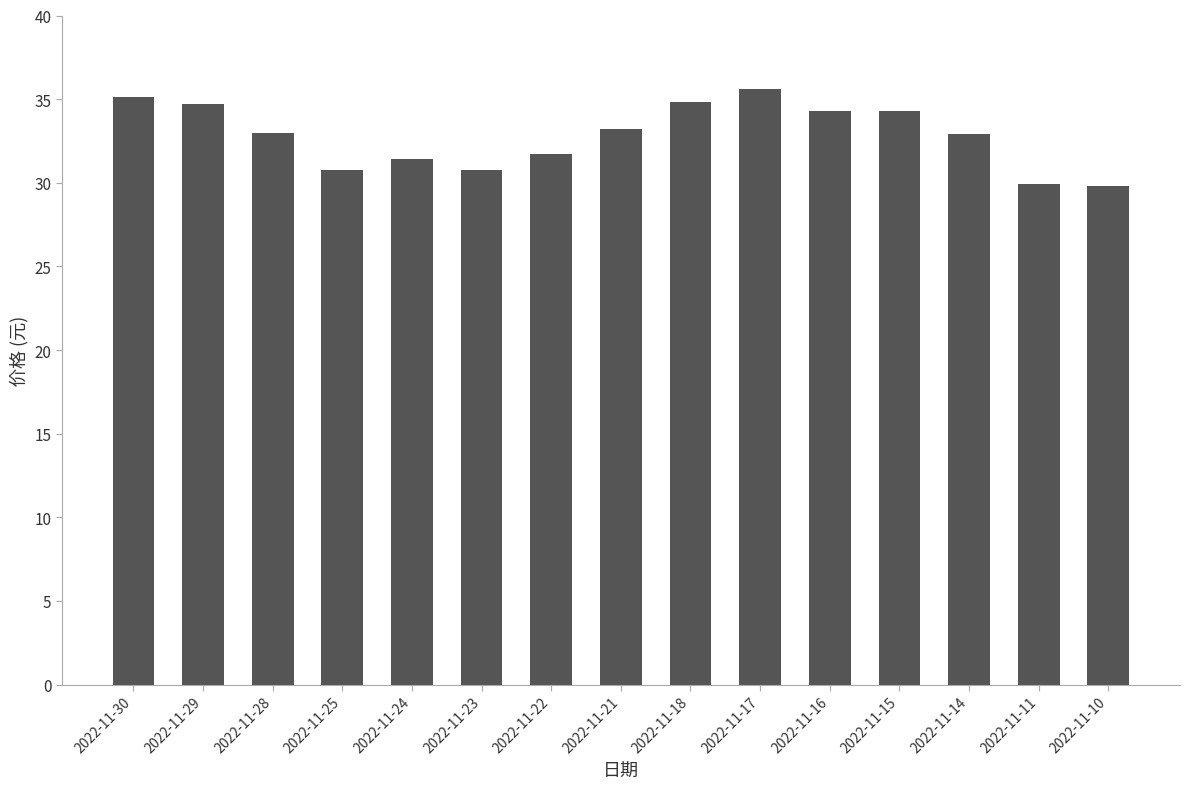

What is the minimum value shown in the chart?

29.8